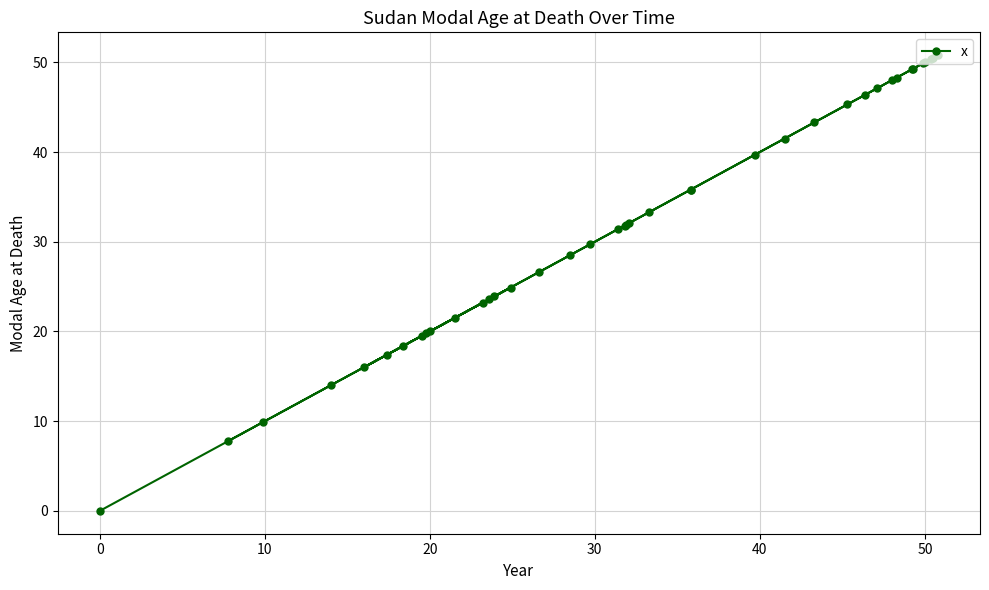

How many lines are shown in the chart?

1